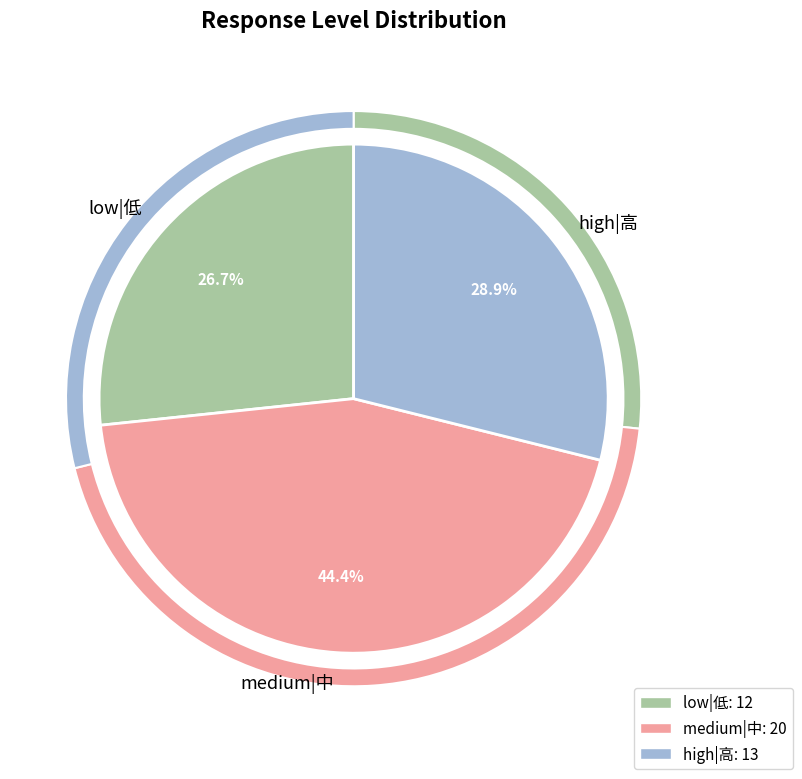

Is medium|中 the majority of the pie?

No